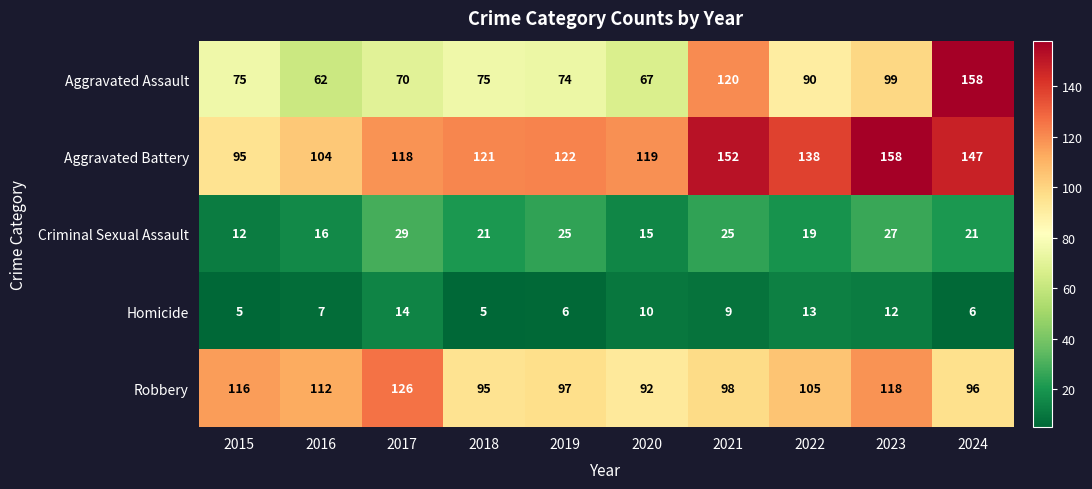

What is the minimum value for Robbery?

92